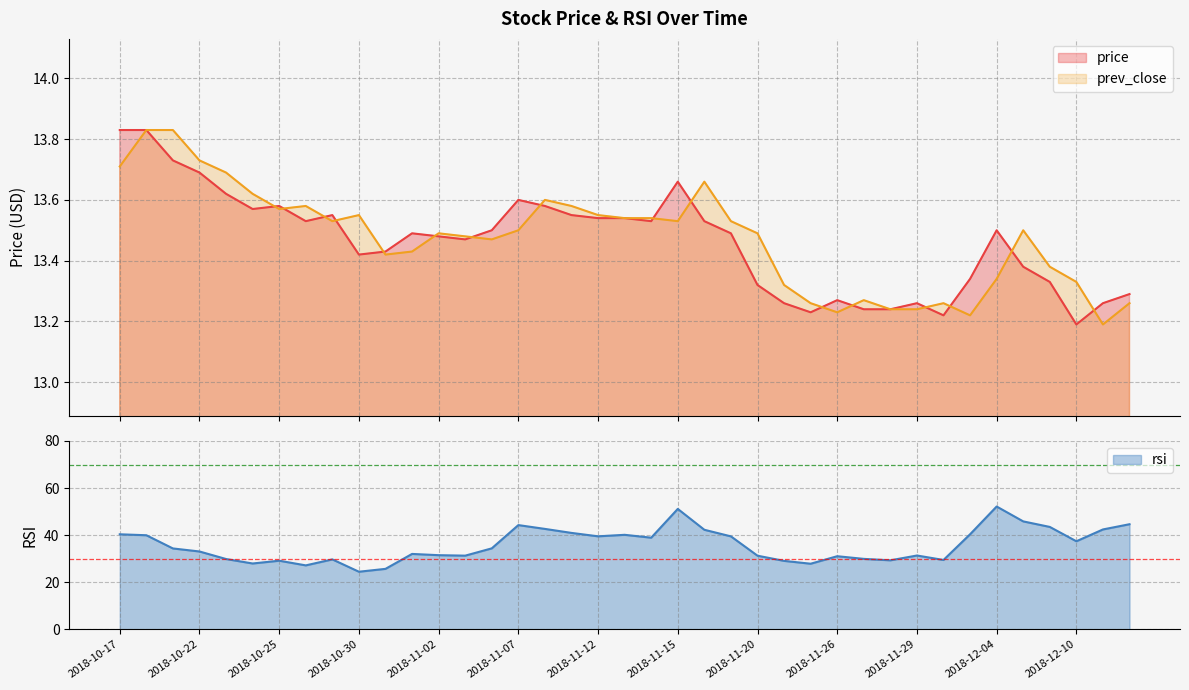

Is the value of prev_close at 2018-12-03 greater than the value of rsi at 2018-11-07?

No